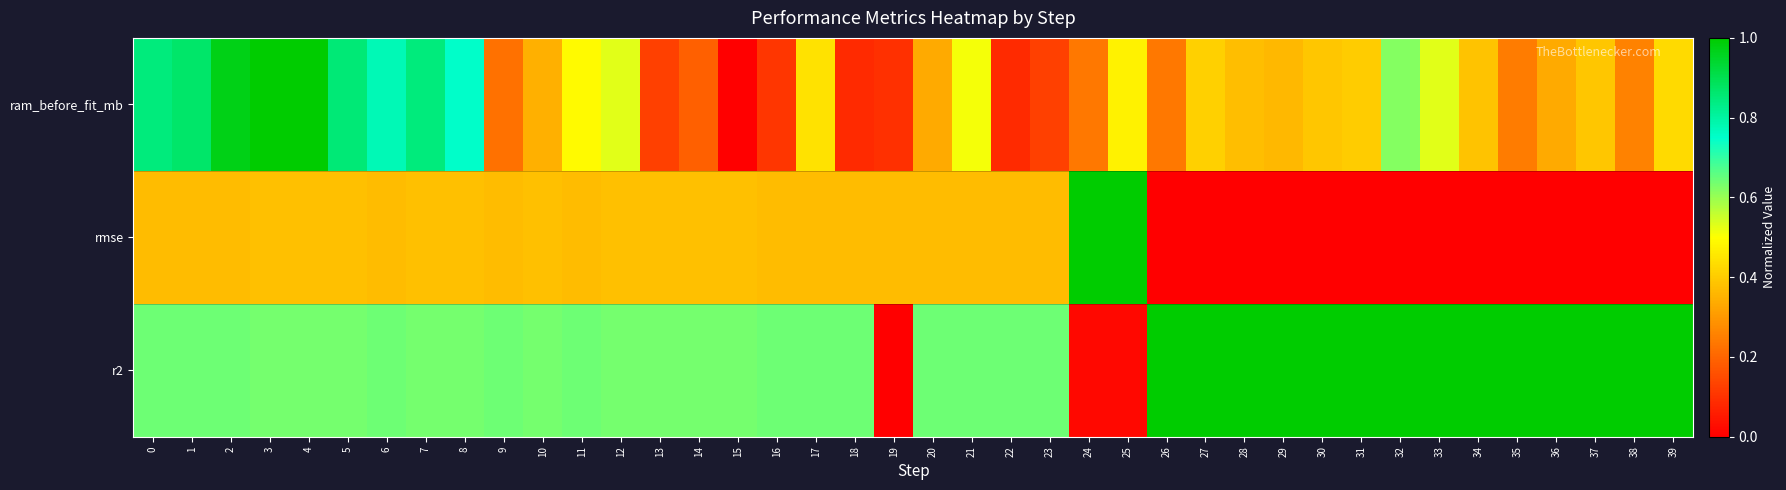

Reading left to right, what are all the values shown in this chart?

ram_before_fit_mb: 0=0.8	1=0.9	2=1.0	3=1.0	4=1.0	5=0.9	6=0.8	7=0.8	8=0.8	9=0.2	10=0.3	11=0.5	12=0.5	13=0.1	14=0.2	15=0.0	16=0.1	17=0.4	18=0.1	19=0.1	20=0.3	21=0.5	22=0.1	23=0.1	24=0.2	25=0.5	26=0.2	27=0.4	28=0.4	29=0.4	30=0.4	31=0.4	32=0.6	33=0.5	34=0.4	35=0.2	36=0.3	37=0.4	38=0.3	39=0.4
rmse: 0=0.4	1=0.4	2=0.4	3=0.4	4=0.4	5=0.4	6=0.4	7=0.4	8=0.4	9=0.4	10=0.4	11=0.4	12=0.4	13=0.4	14=0.4	15=0.4	16=0.4	17=0.4	18=0.4	19=0.4	20=0.4	21=0.4	22=0.4	23=0.4	24=1.0	25=1.0	26=0.0	27=0.0	28=0.0	29=0.0	30=0.0	31=0.0	32=0.0	33=0.0	34=0.0	35=0.0	36=0.0	37=0.0	38=0.0	39=0.0
r2: 0=0.6	1=0.6	2=0.6	3=0.6	4=0.6	5=0.6	6=0.6	7=0.6	8=0.6	9=0.6	10=0.6	11=0.6	12=0.6	13=0.6	14=0.6	15=0.6	16=0.6	17=0.6	18=0.6	19=0.0	20=0.6	21=0.6	22=0.6	23=0.6	24=0.0	25=0.0	26=1.0	27=1.0	28=1.0	29=1.0	30=1.0	31=1.0	32=1.0	33=1.0	34=1.0	35=1.0	36=1.0	37=1.0	38=1.0	39=1.0